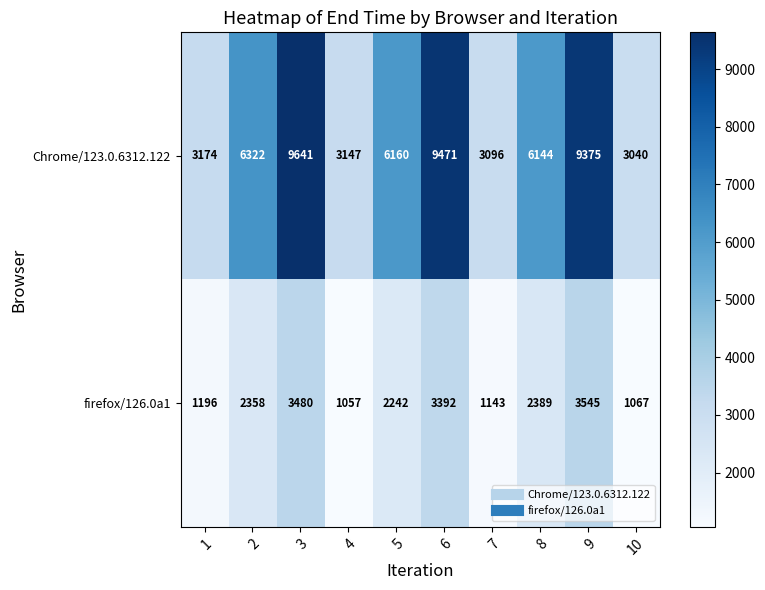

List the series in order of their peak value, highest first.

Chrome/123.0.6312.122, firefox/126.0a1